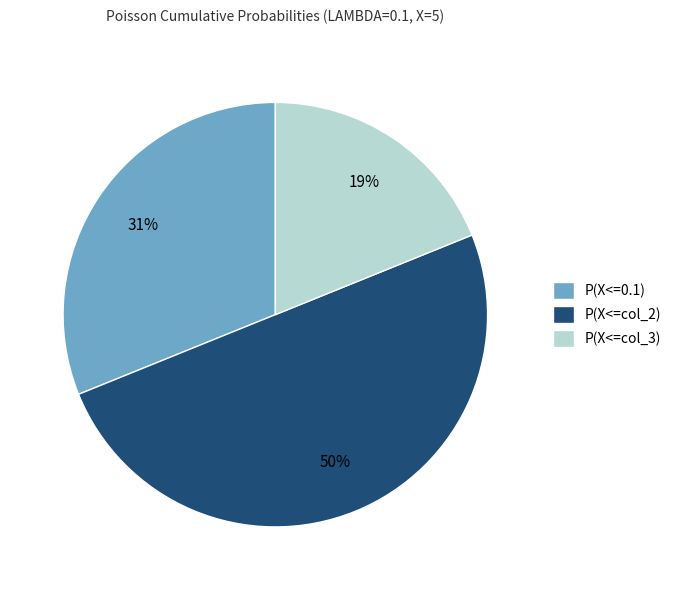

Count the number of slices in the pie.

3